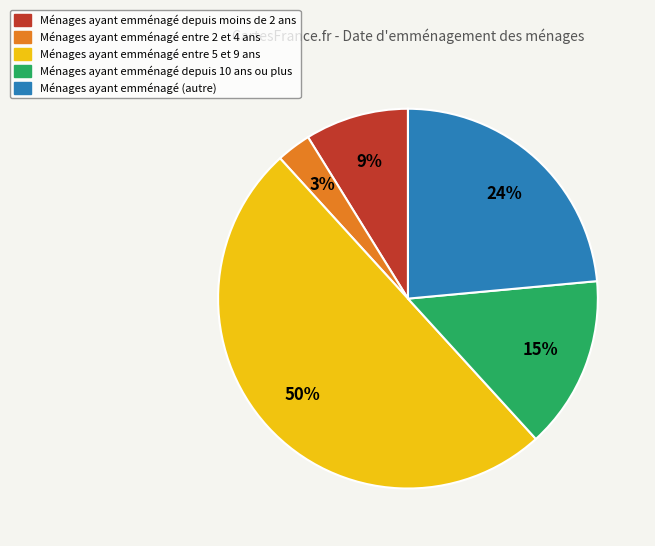

The Ménages ayant emménagé depuis 10 ans ou plus slice represents 15% of the pie. True or false?

True